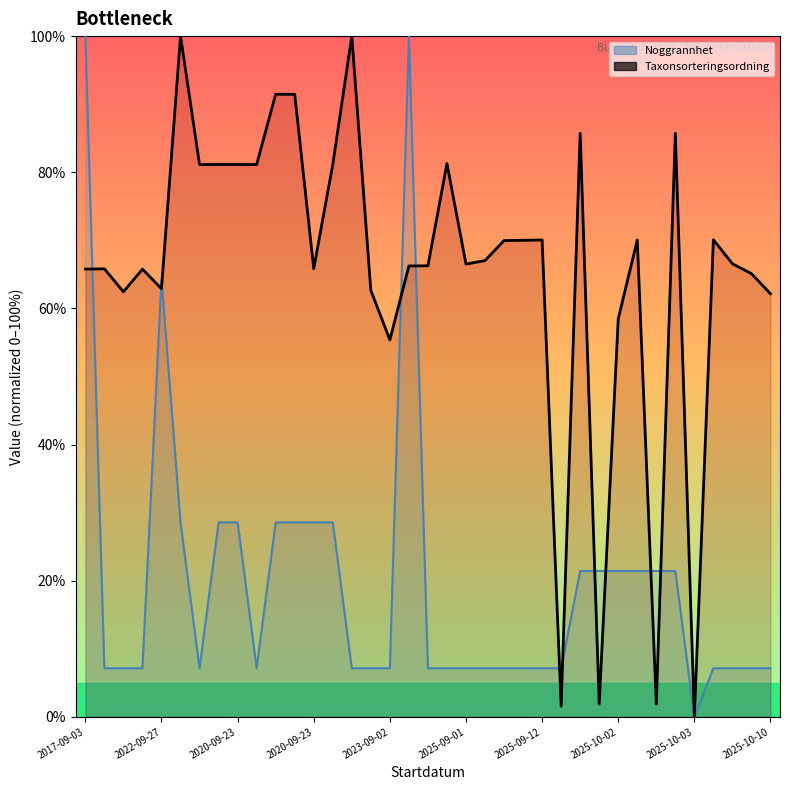

Rank the categories by Noggrannhet value from lowest to highest.

32, 2022-09-27, 2020-09-23, 2020-09-23, 2025-09-12, 2025-10-10, 14, 15, 16, 18, 19, 20, 21, 22, 23, 24, 25, 33, 34, 35, 36, 26, 27, 28, 29, 30, 31, 2025-09-01, 2025-10-02, 2025-10-03, 10, 11, 12, 13, 2023-09-02, 2017-09-03, 17